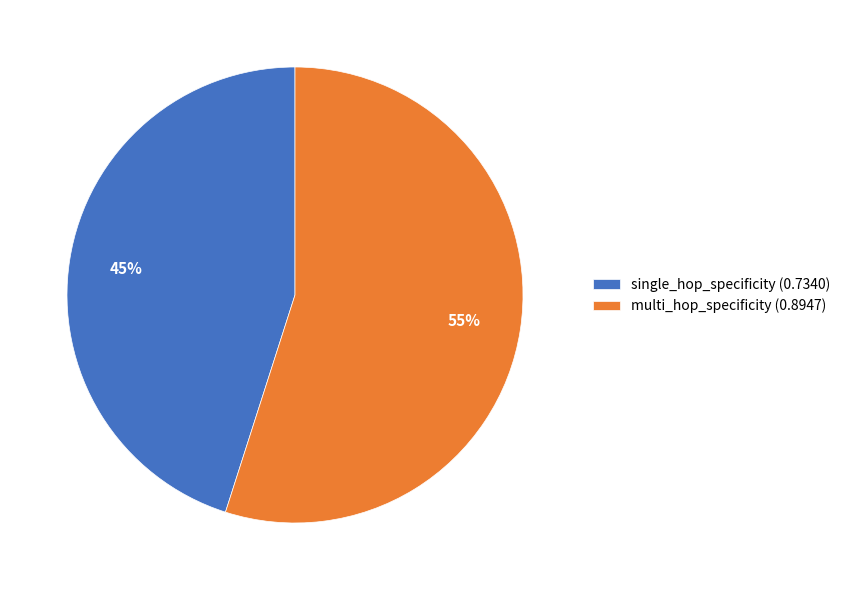

Which slice represents more than half of the pie?

multi_hop_specificity